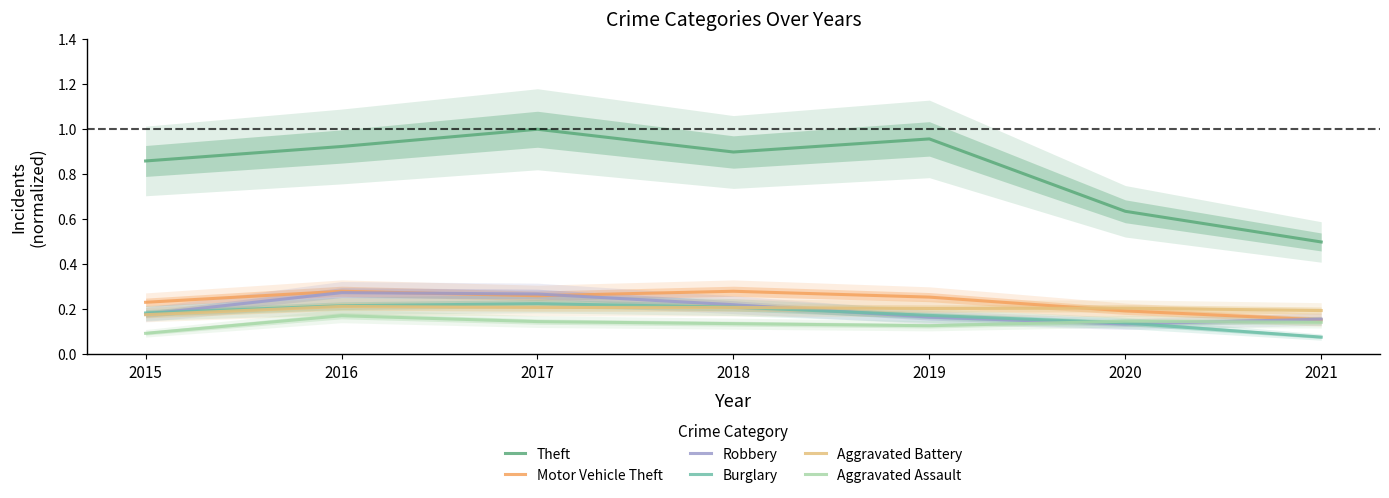

What is the average value of the Aggravated Assault series?

0.1